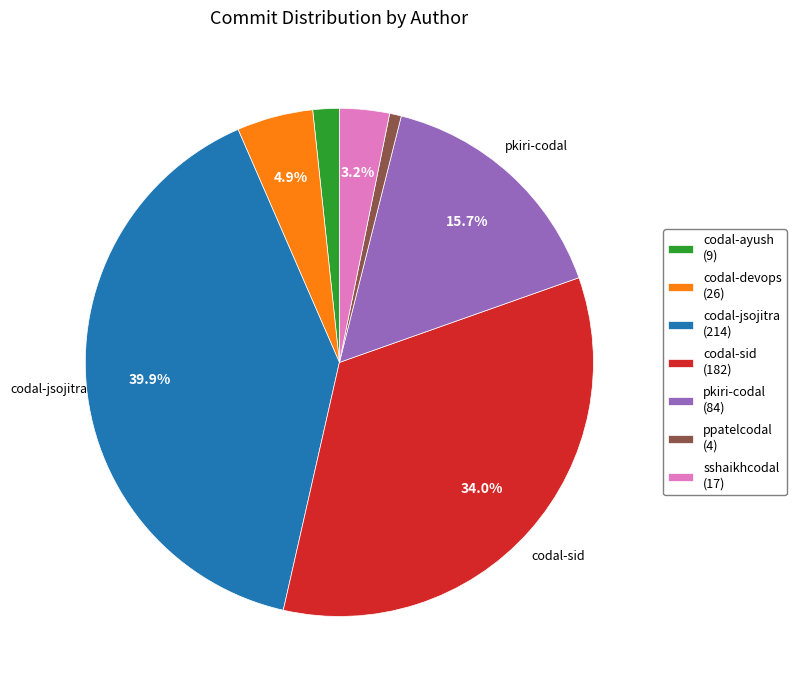

Is there a majority slice in this chart?

No